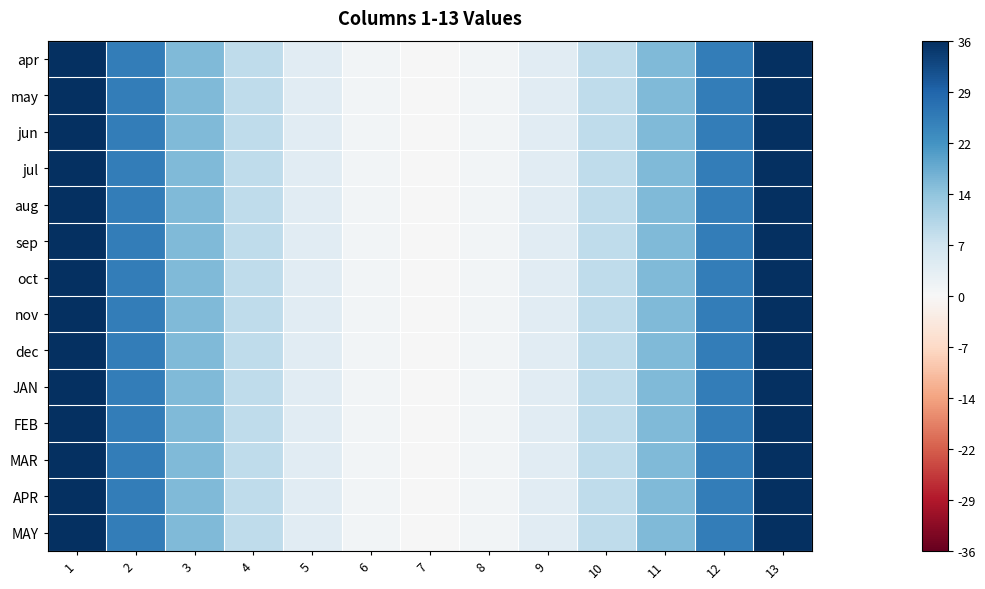

Rank the series by their maximum value, from highest to lowest.

apr, may, jun, jul, aug, sep, oct, nov, dec, JAN, FEB, MAR, APR, MAY